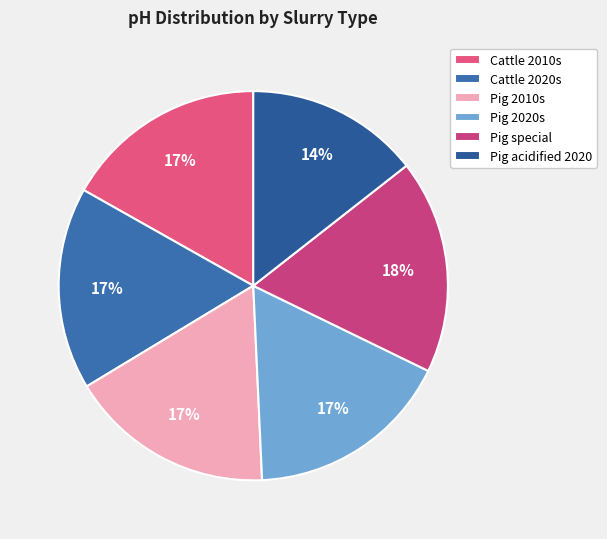

The Cattle 2020s slice represents 17% of the pie. True or false?

True